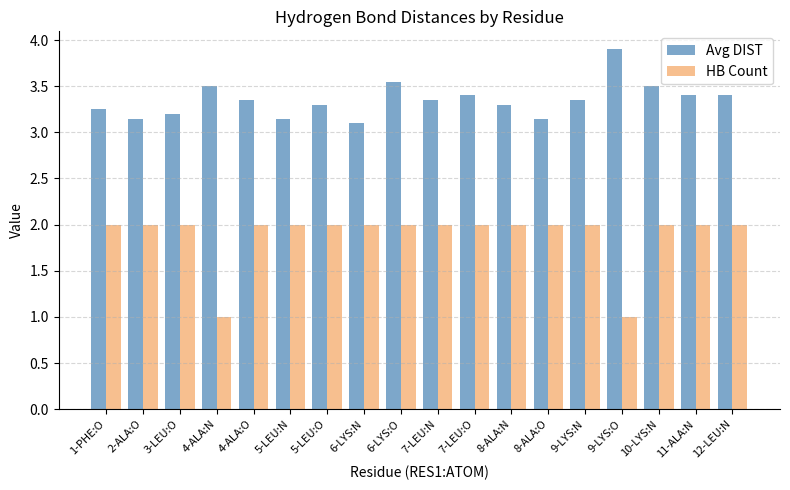

What is the sum of the HB Count values at 8-ALA:O and 6-LYS:N?

4.0